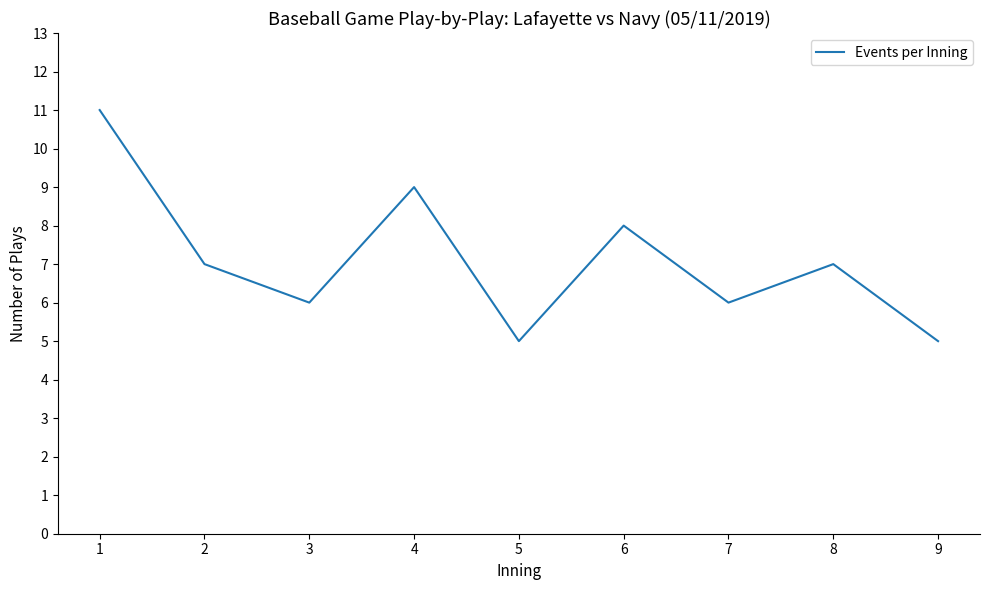

Where is the data nearest to the value 8?

6